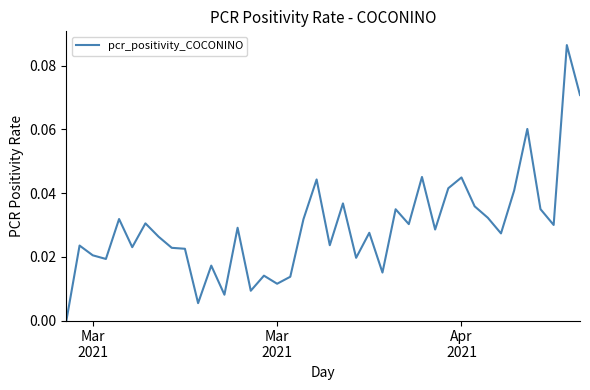

How many points are lower than both their immediate neighbors (excluding endpoints)?

13